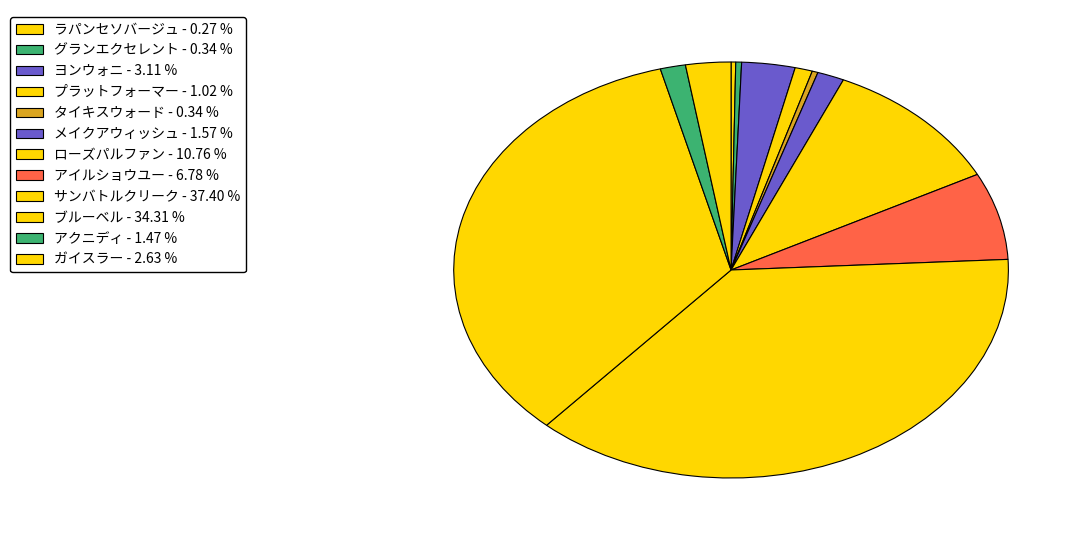

How many segments does this pie chart have?

12